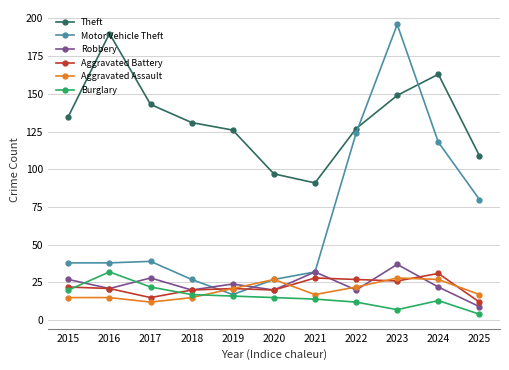

At which category does Robbery reach its first local valley?

2016